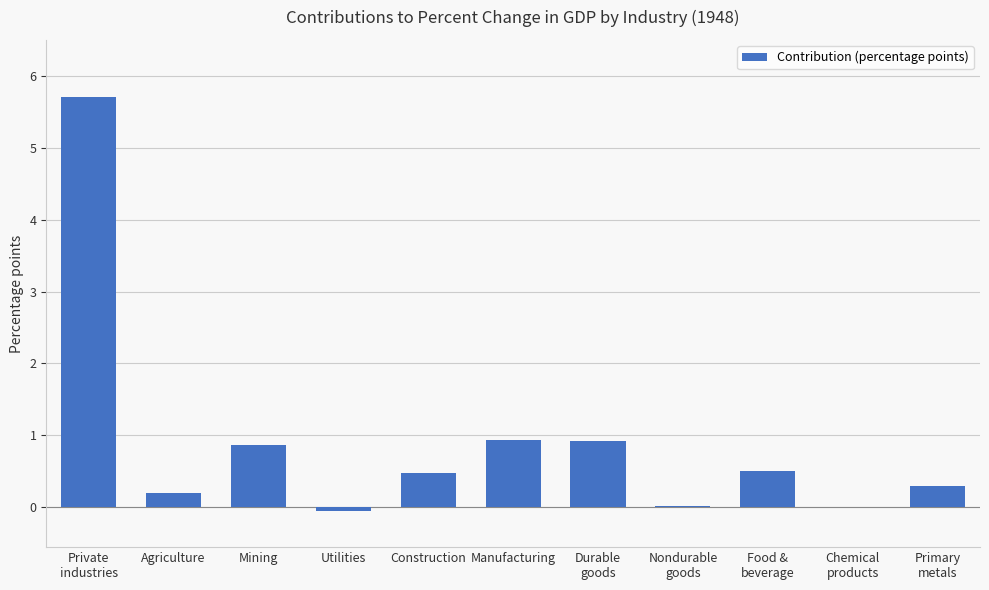

How many series are shown in this chart?

1